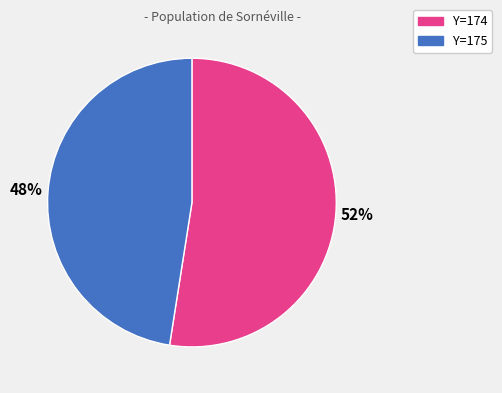

To the nearest percent, what is the average slice percentage?

50%